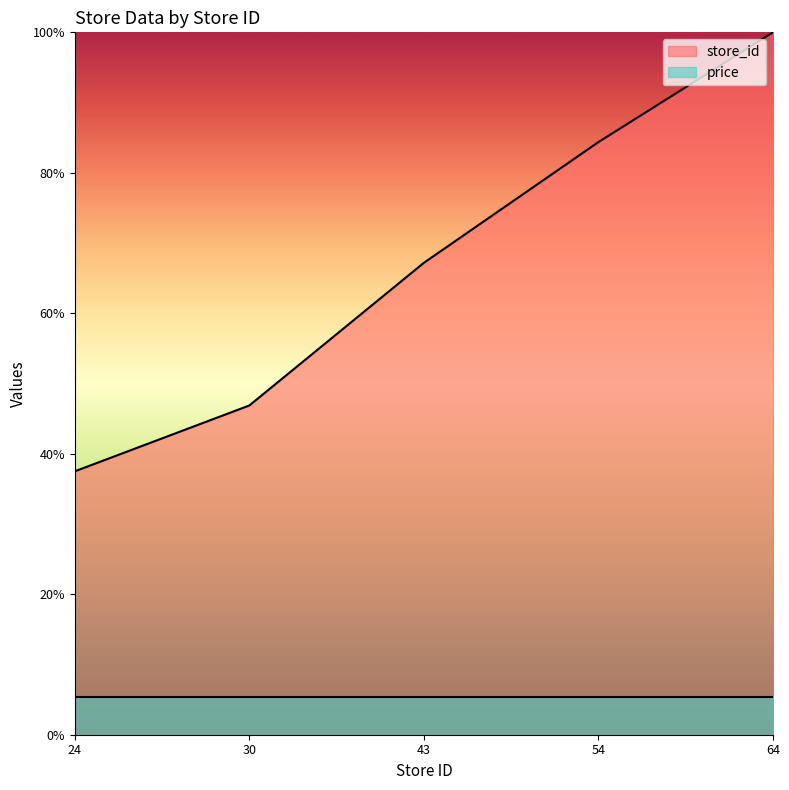

Reading right to left, transcribe all the data shown in this chart.

64=100.0	54=84.4	43=67.2	30=46.9	24=37.5